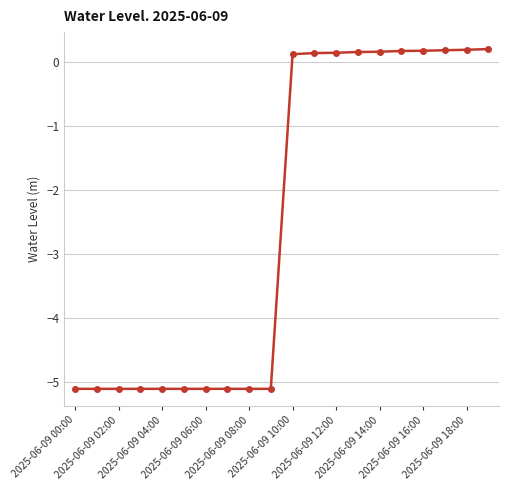

What is the difference between the second highest and minimum values?

5.3